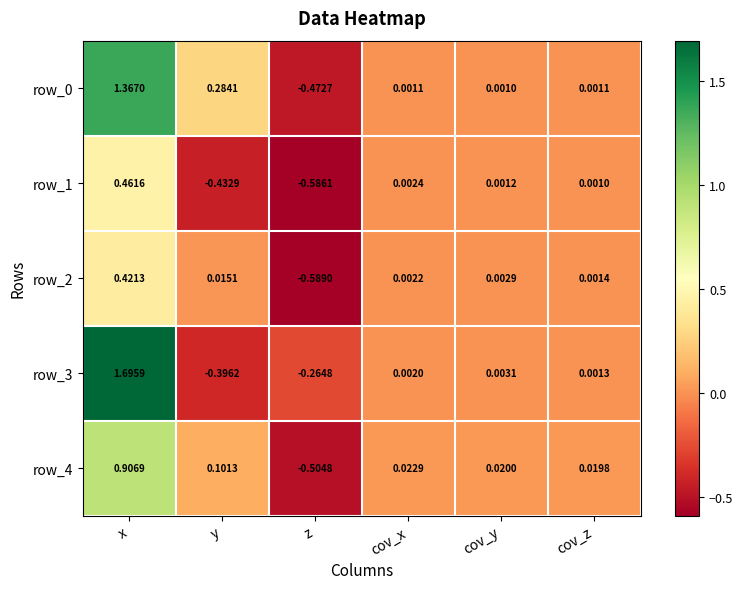

Rank the categories by row_4 value from highest to lowest.

x, y, cov_x, cov_y, cov_z, z